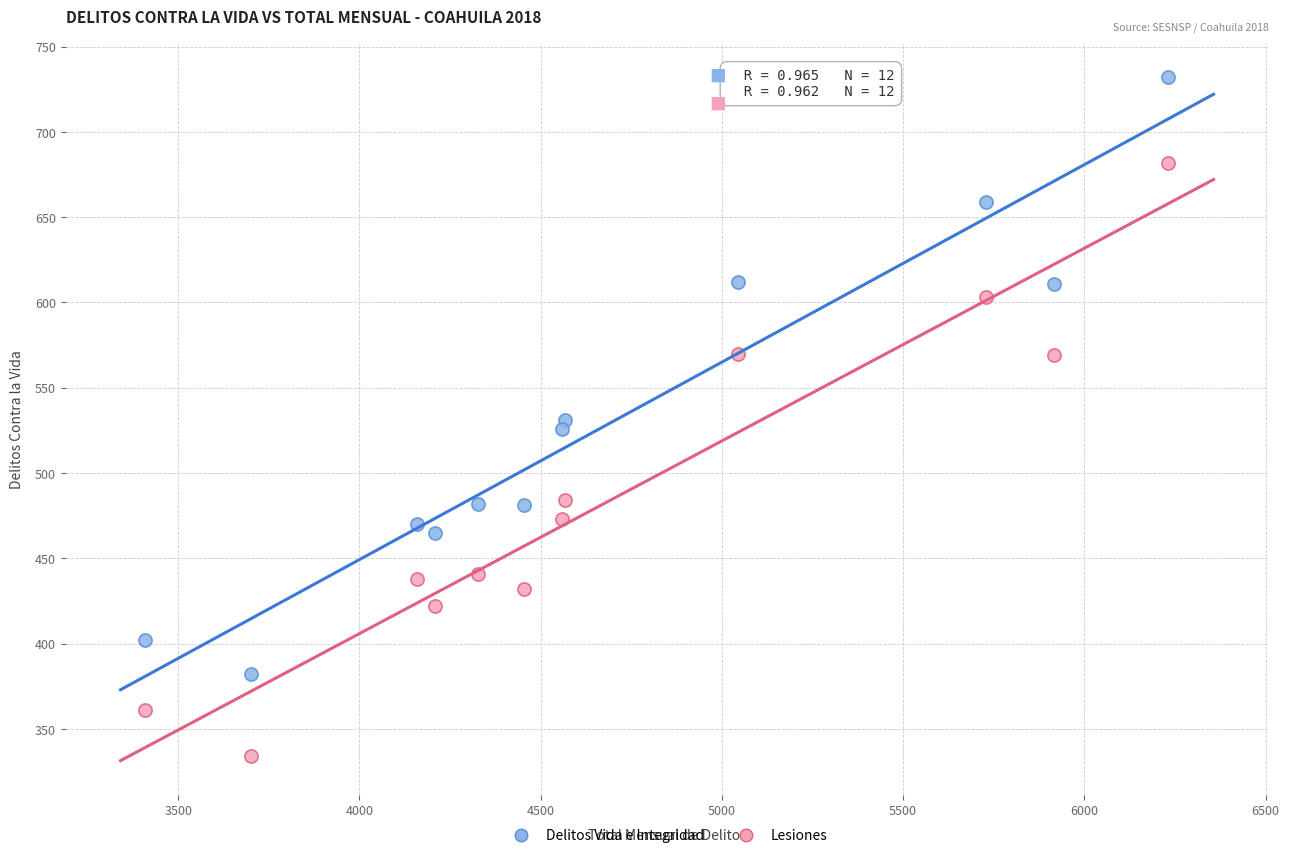

Which series has the largest Y range (max minus min)?

Delitos Vida e Integridad